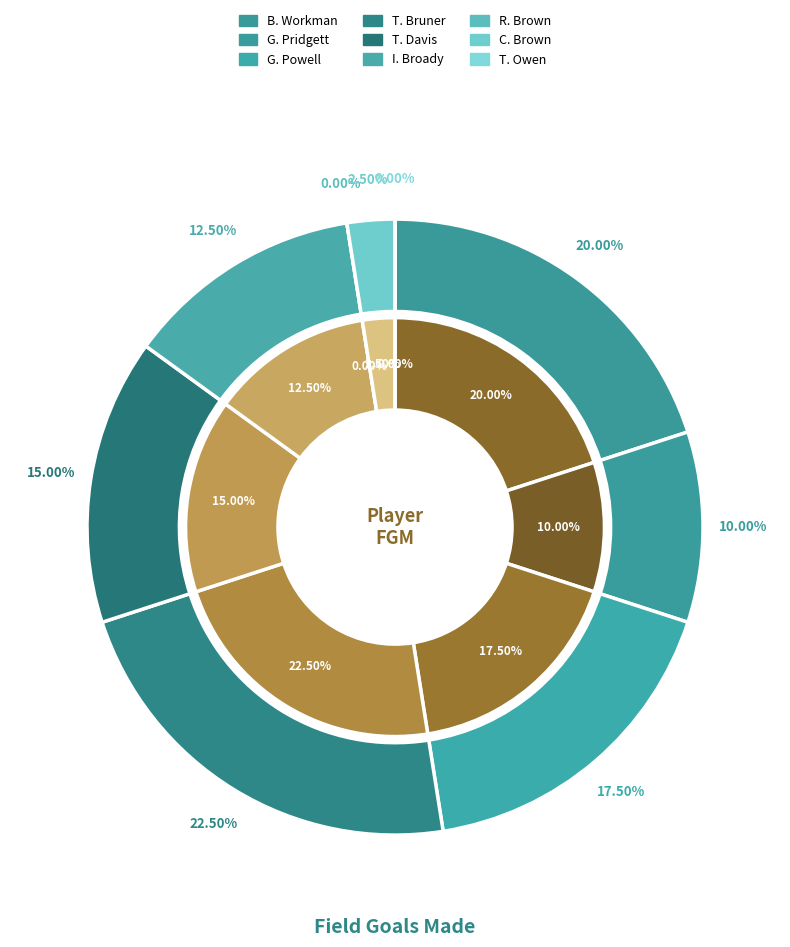

What percentage is the C. Brown slice, to the nearest percent?

2%